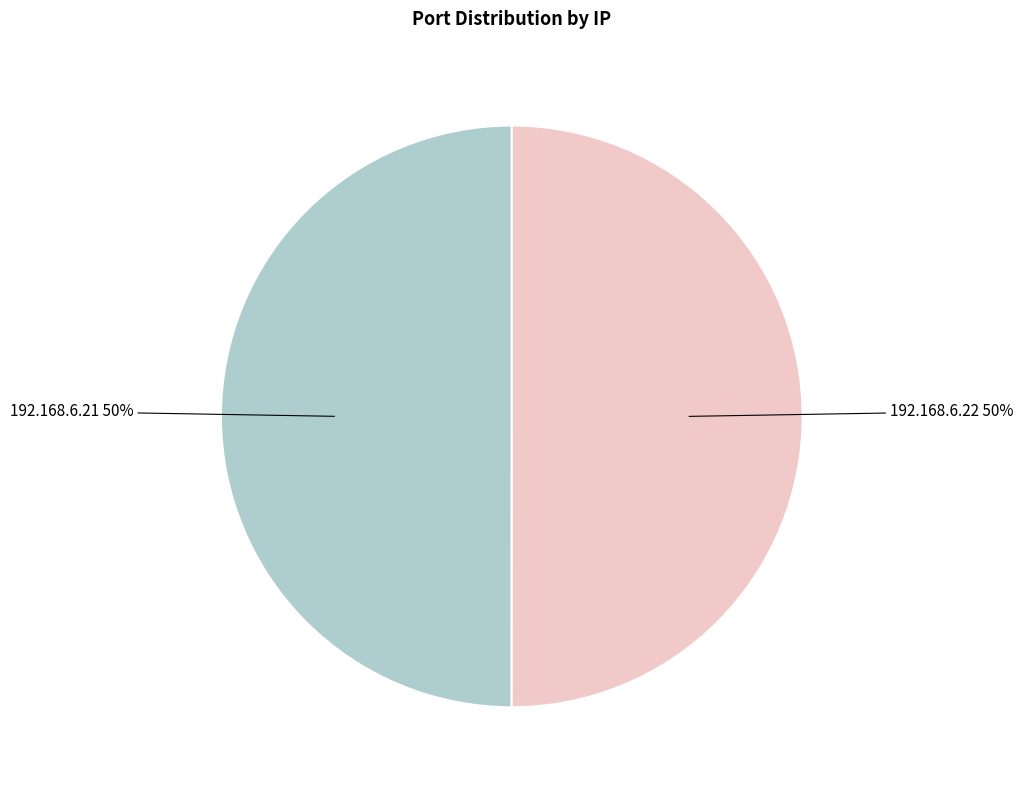

Approximately how many times larger is the value at 192.168.6.22 compared to 192.168.6.21?

1.0